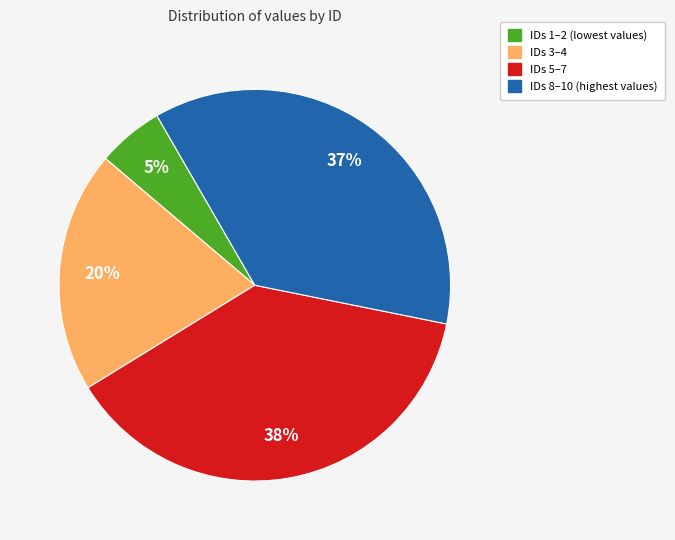

To the nearest percent, what is the average slice percentage?

25%